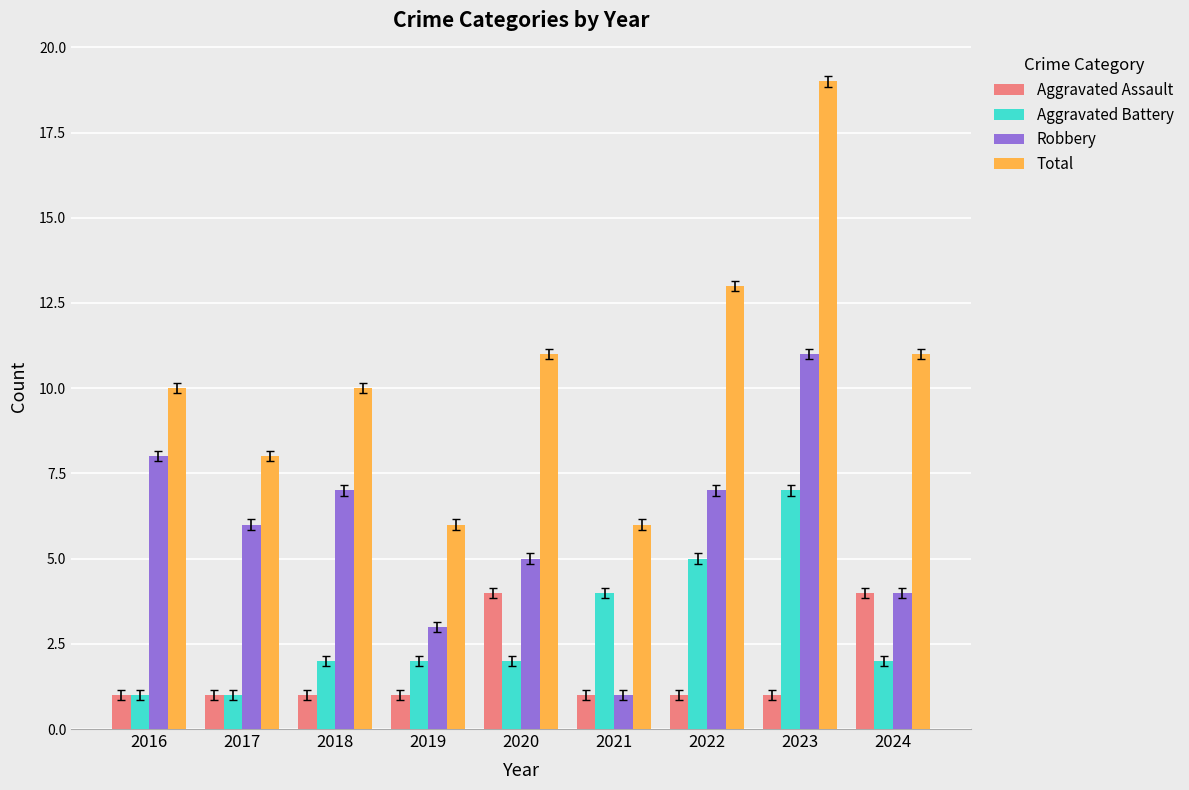

What is the difference between the highest and lowest values at 2023?

18